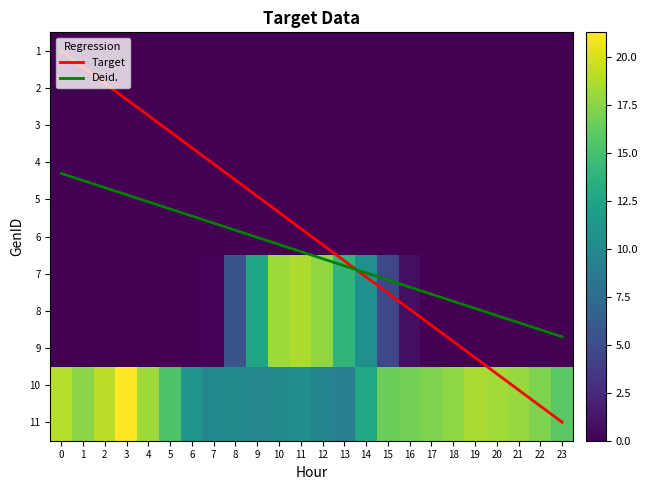

The 10 series shows 9.9 at 7. True or false?

True